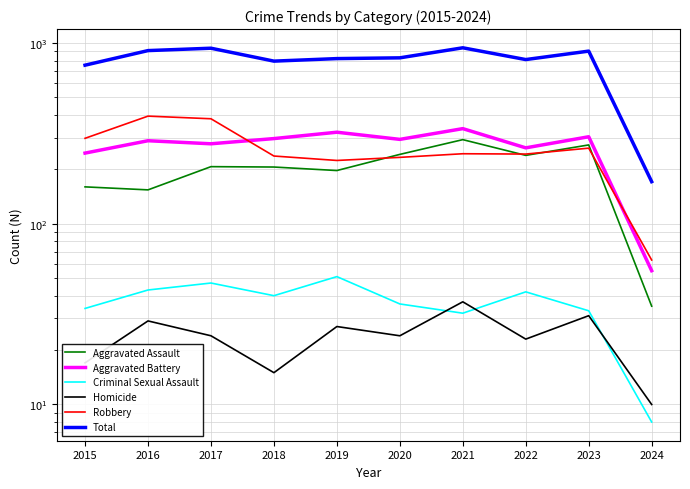

Rank the series by their maximum value, from highest to lowest.

Total, Robbery, Aggravated Battery, Aggravated Assault, Criminal Sexual Assault, Homicide